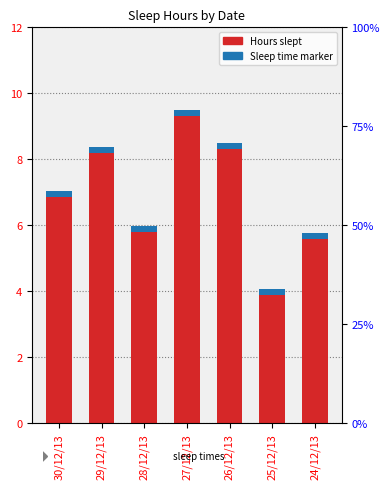

At which category does the chart reach its minimum across all series?

25/12/13